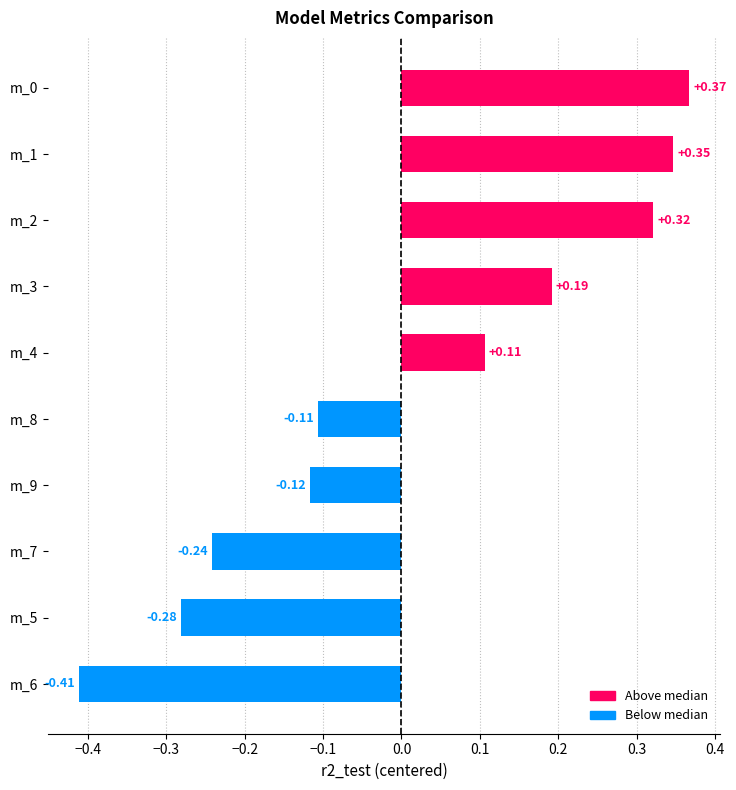

Rank the categories by value from lowest to highest.

m_6, m_5, m_7, m_9, m_8, m_4, m_3, m_2, m_1, m_0